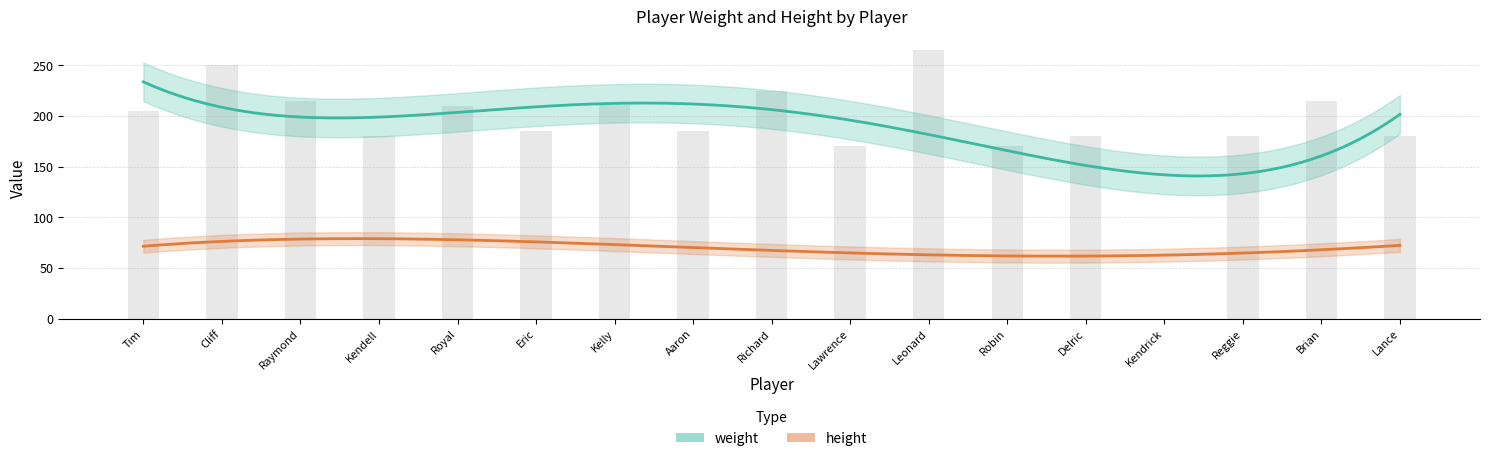

Rank the categories by value from highest to lowest.

Leonard, Cliff, Richard, Raymond, Brian, Kelly, Royal, Tim, Eric, Aaron, Kendell, Delric, Reggie, Lance, Lawrence, Robin, Kendrick